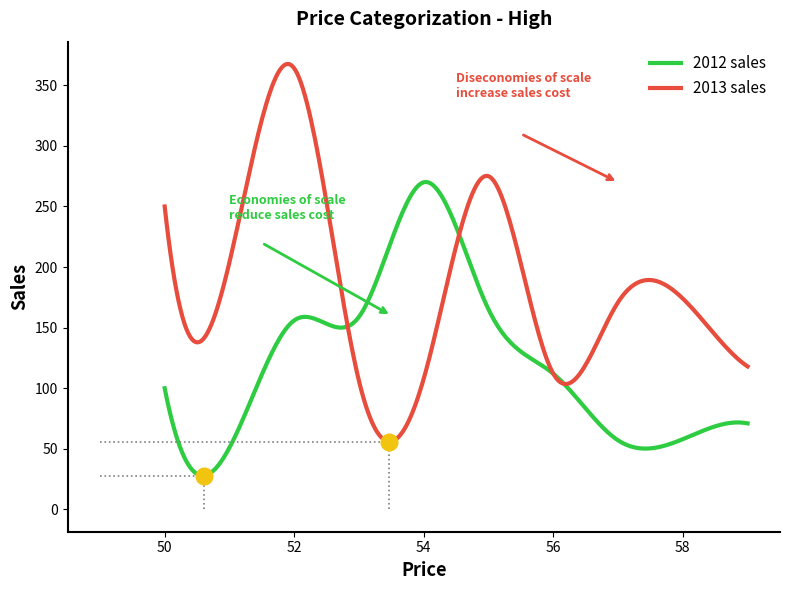

True or false: 2013 sales and 2012 sales cross at least once.

True